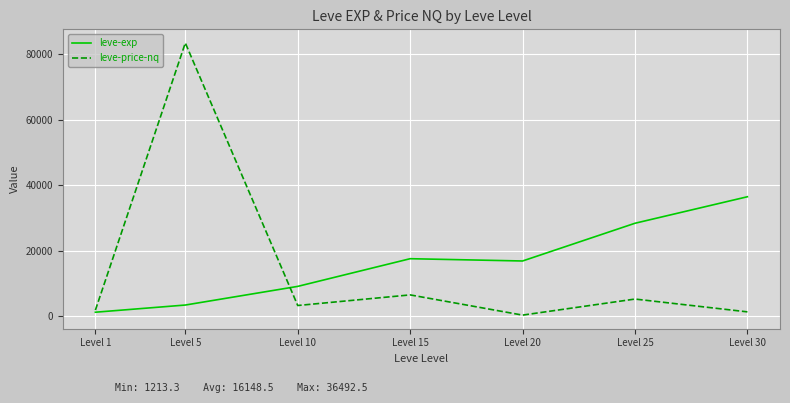

At which category is the sum across all series the highest?

Level 5